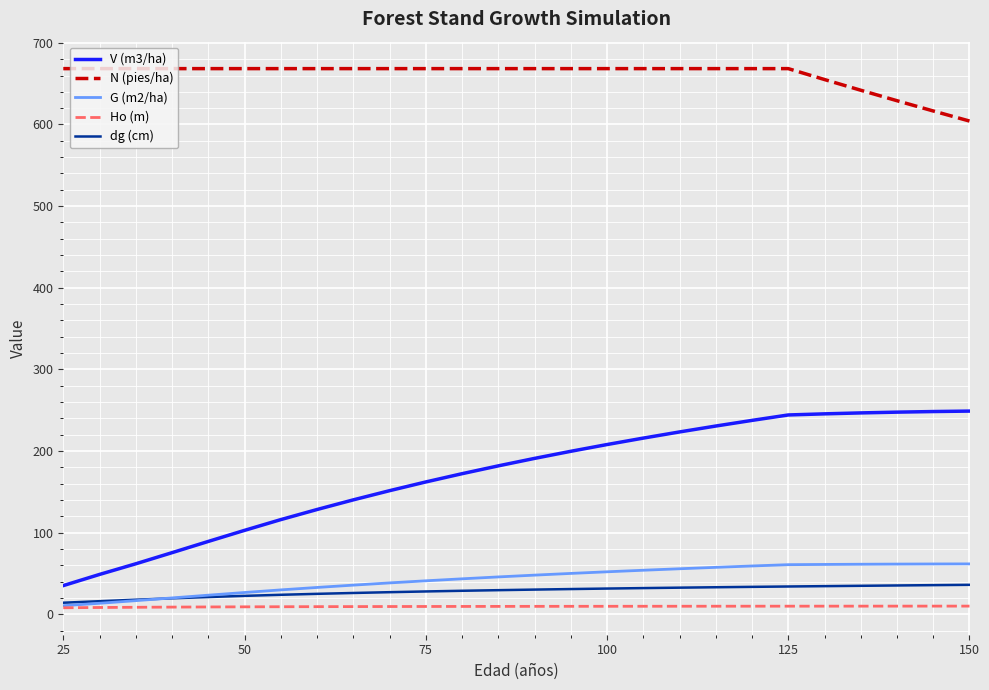

Which series has the widest spread of values?

V (m3/ha)